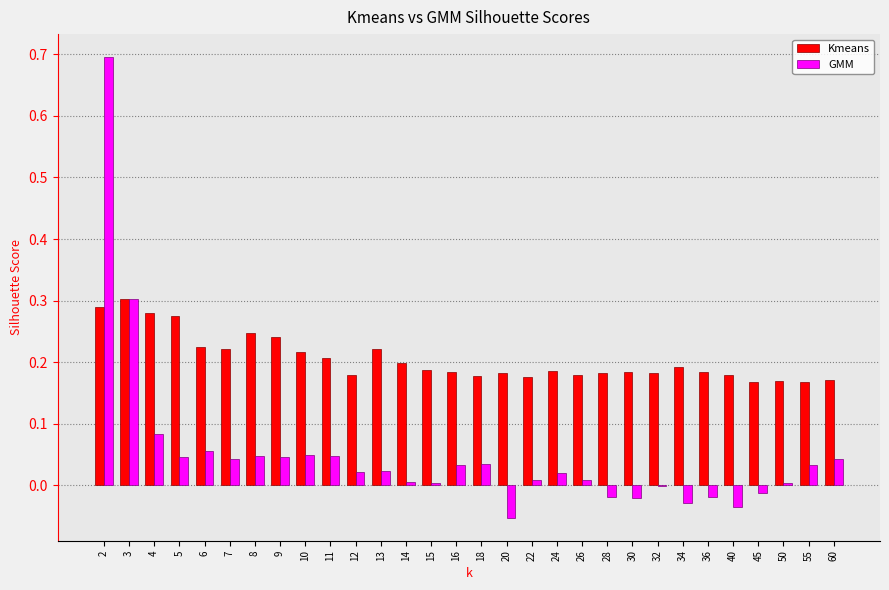

Count the number of categories in the chart.

30